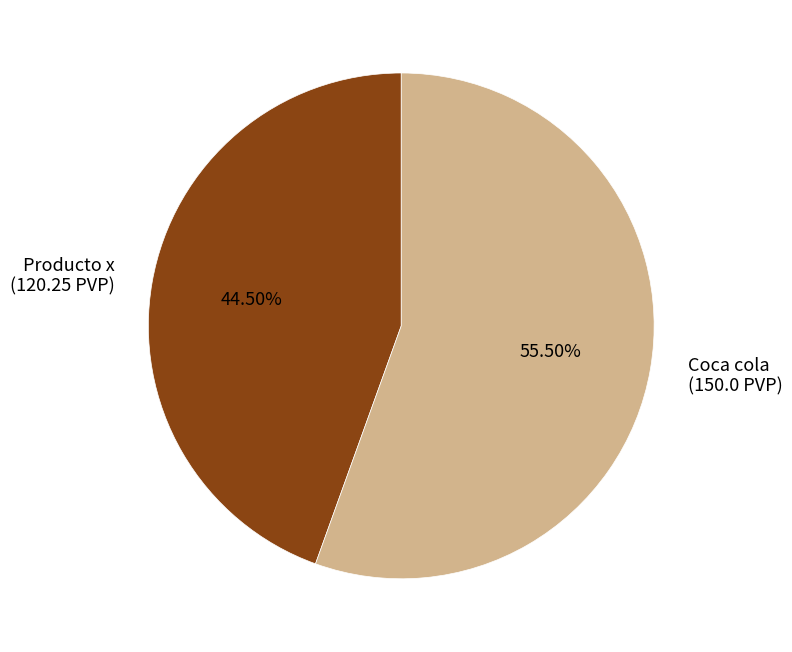

Is there a majority slice in this chart?

Yes